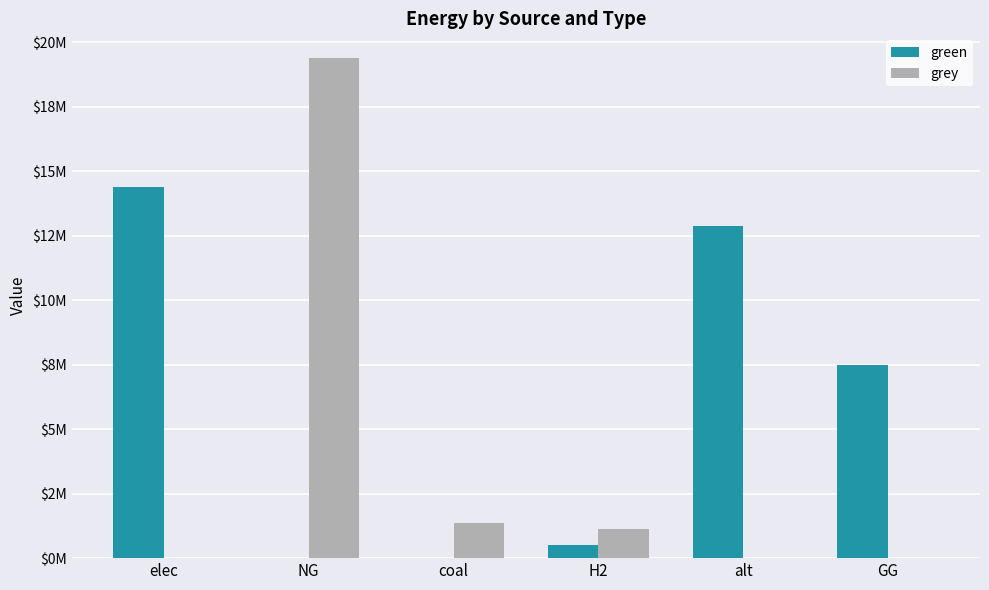

List the series in order of their overall mean, highest first.

green, grey